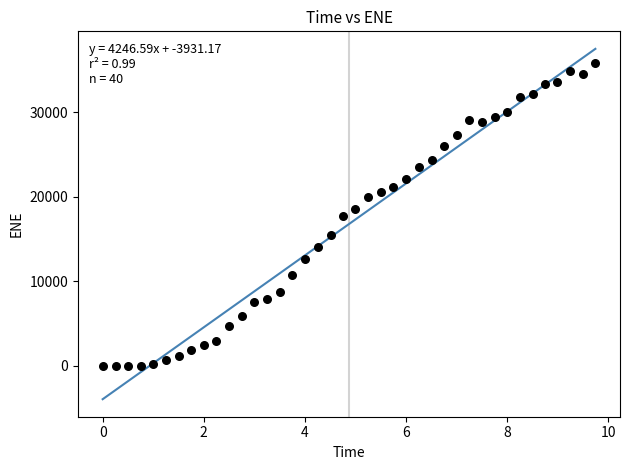

What is the range of X values (max minus min)?

9.7